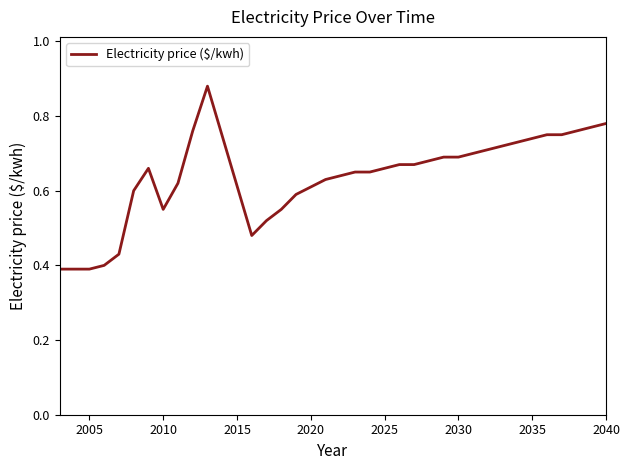

Does the chart display data point markers on the line(s)?

No